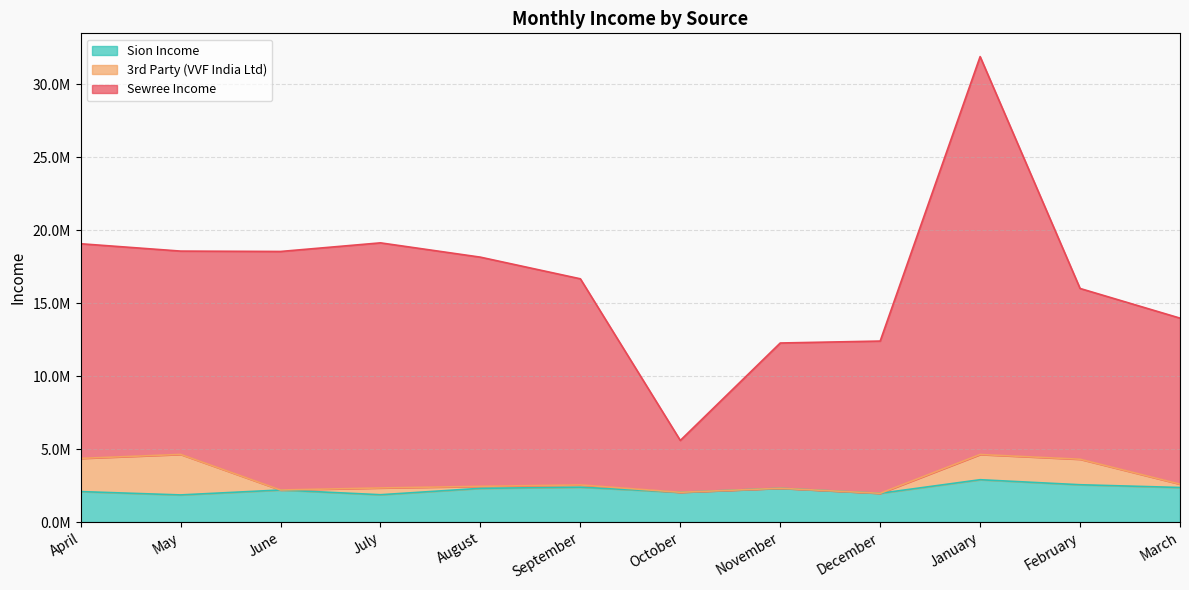

At which category does Sewree Income reach its first local valley?

June